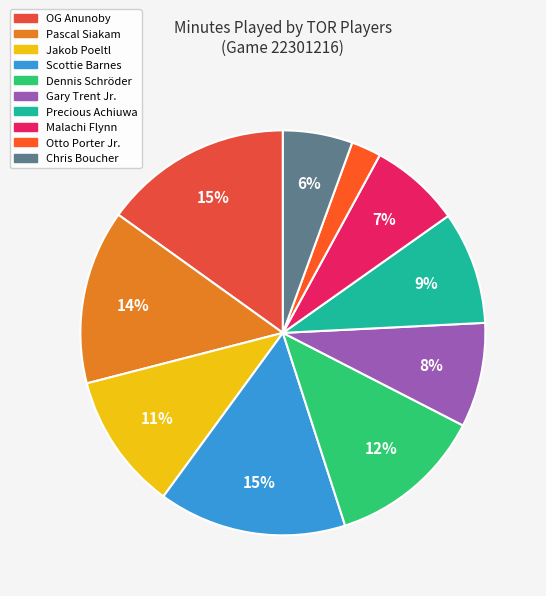

Do Gary Trent Jr. and Dennis Schröder together represent more than half of the pie?

No